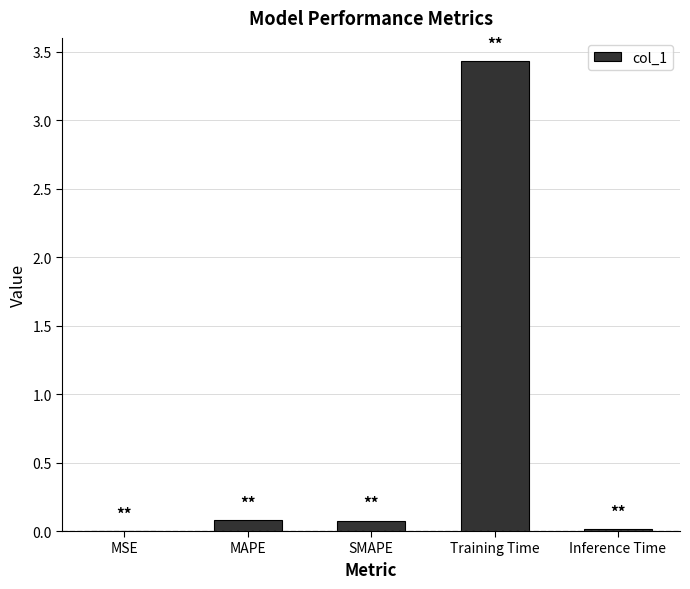

Is it true that the value at MAPE is 0.1?

True